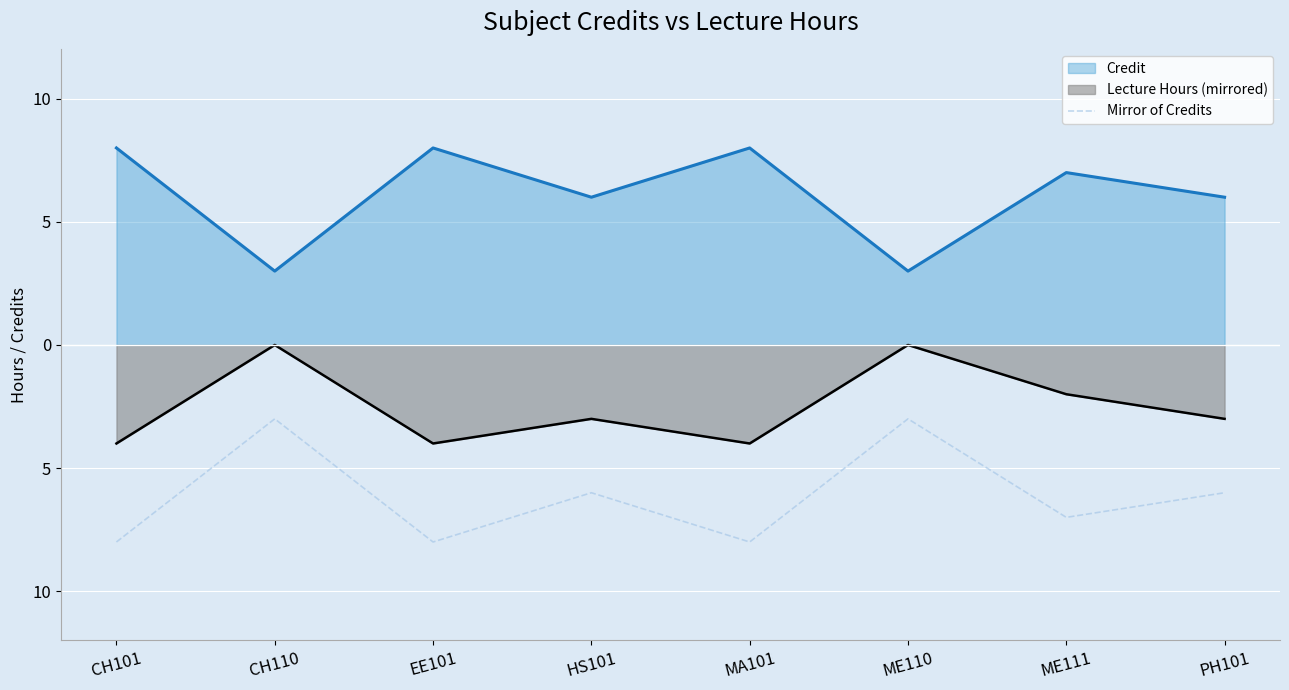

How many interior local valleys (lower than both neighbors) does the data have?

3